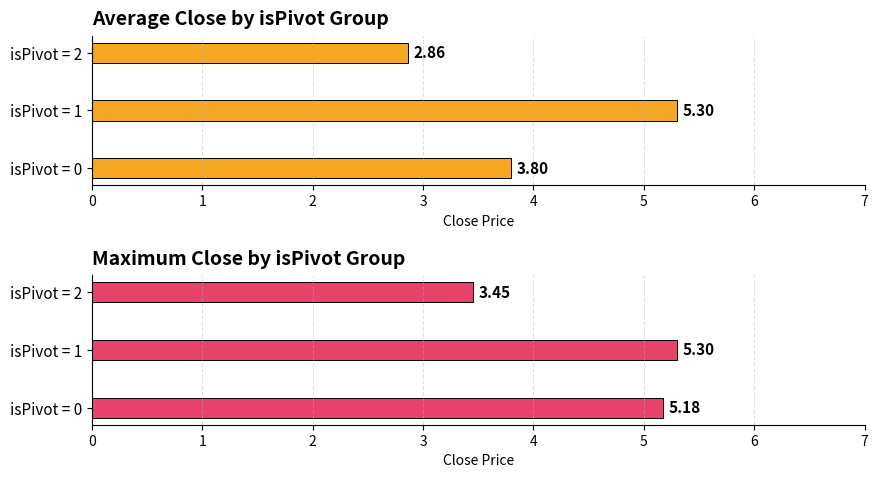

Reading left to right, list all the values displayed in this chart.

Average Close: 3.8	5.3	2.9
Maximum Close: 5.2	5.3	3.5